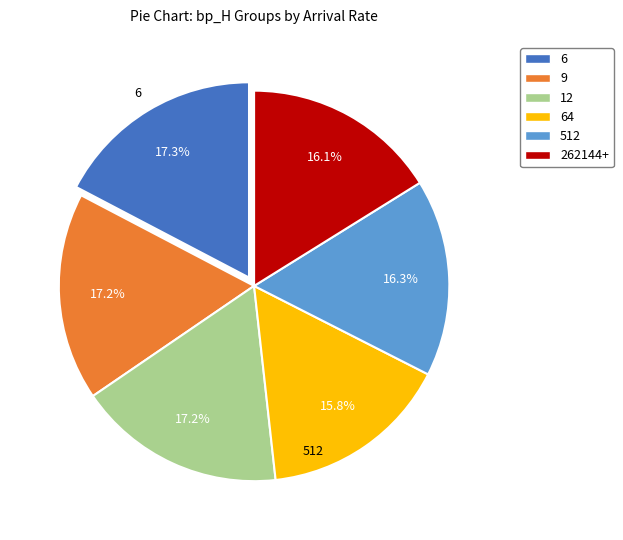

How many slices are in this pie chart?

6